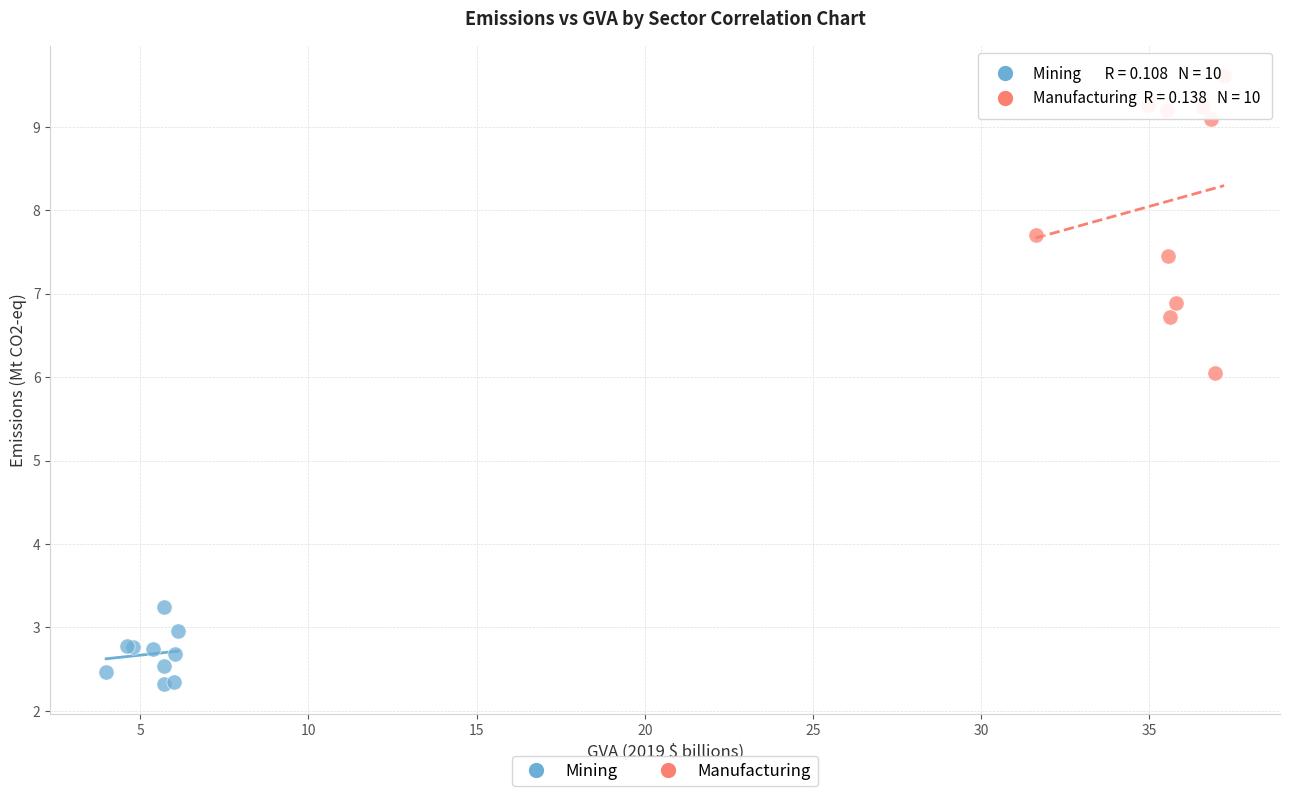

Which series contains the highest Y value?

Manufacturing